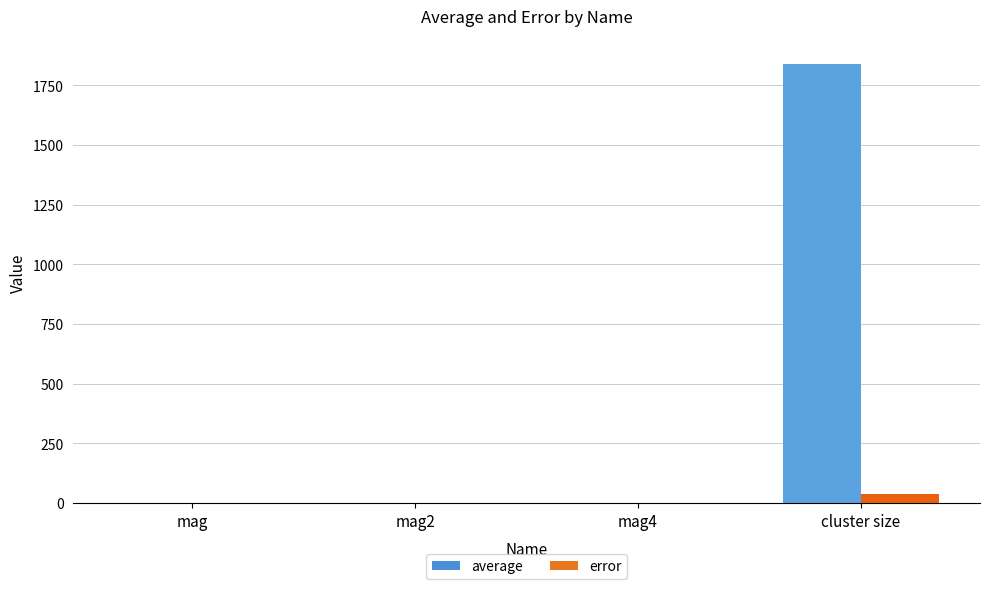

The error series shows 0.0 at mag. True or false?

True